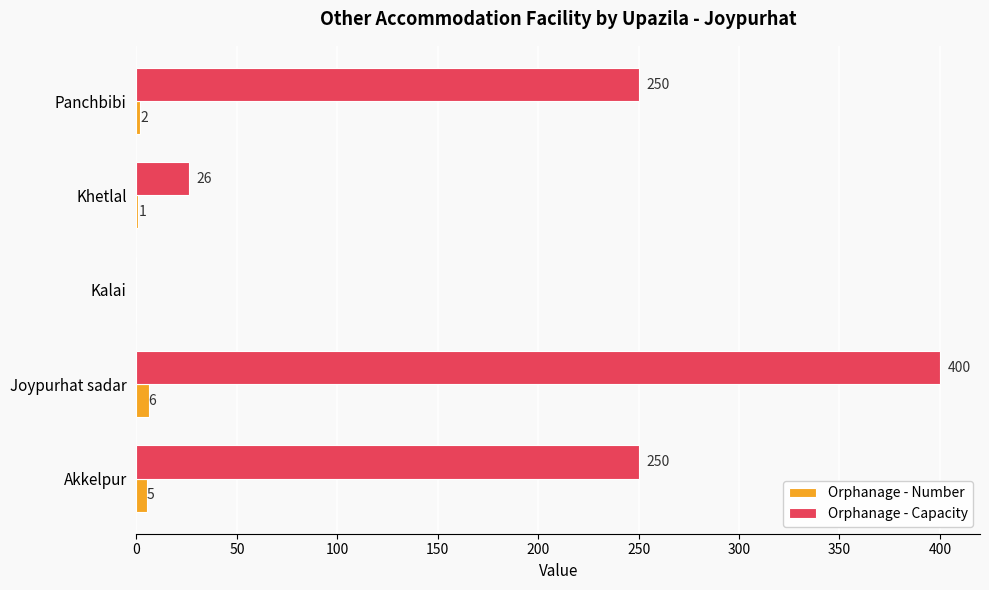

Which series has the largest range (max minus min)?

Orphanage - Capacity